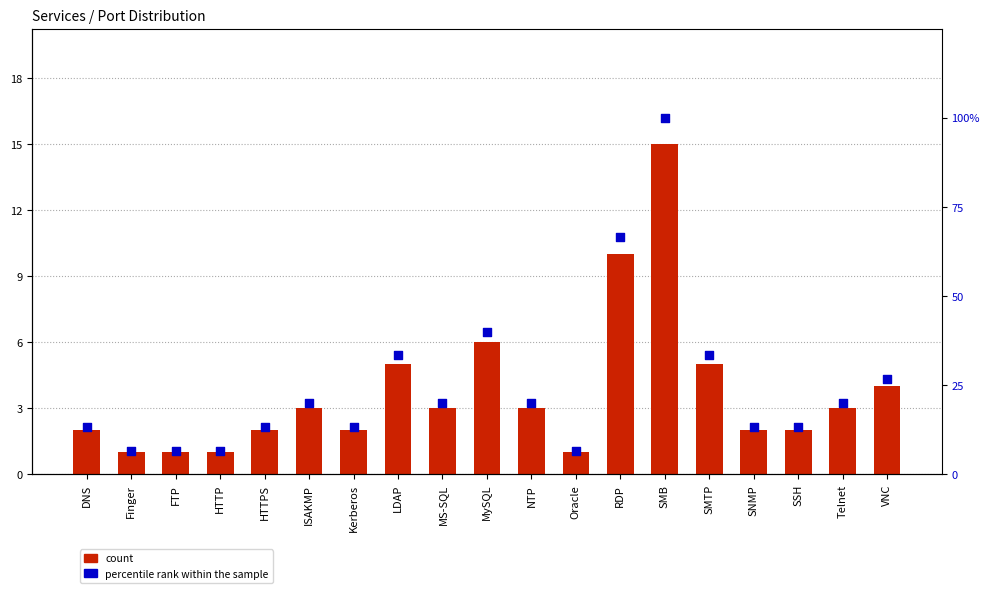

Which series contains the highest Y value?

percentile rank within the sample